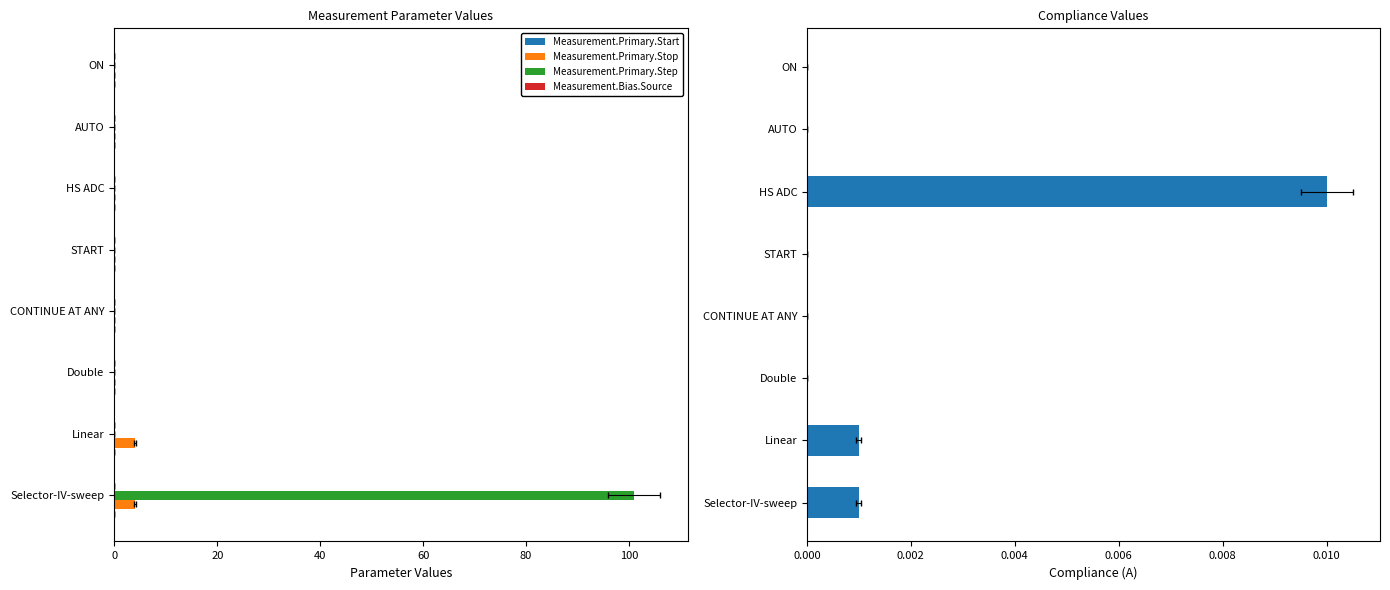

Is it true that Measurement.Primary.Stop equals 0.0 at ON?

True